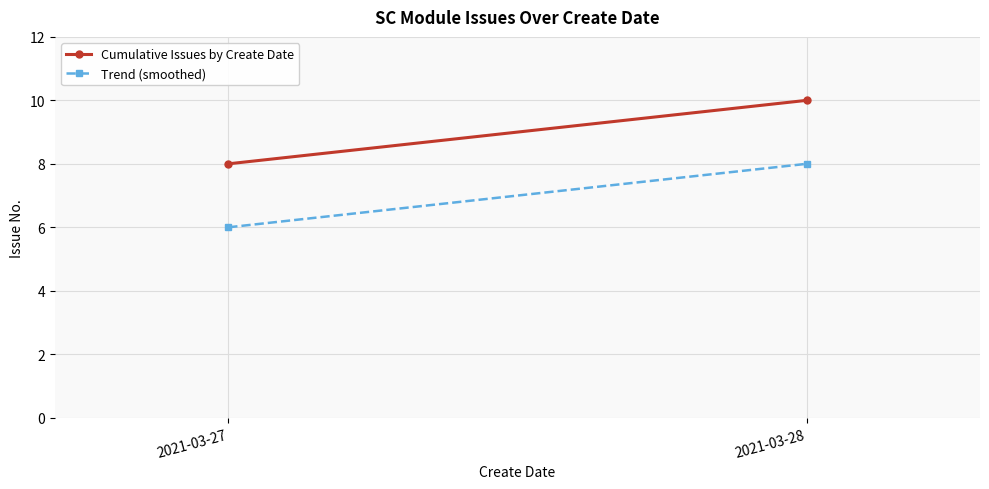

What is the difference between the Cumulative Issues by Create Date values at 2021-03-28 and 2021-03-27?

2